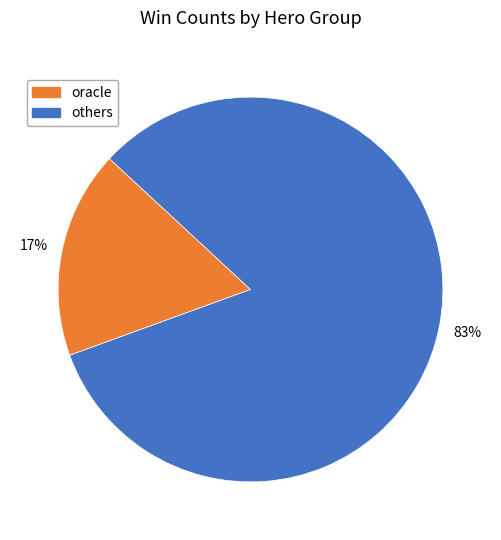

Is there any slice that represents more than half of the pie?

Yes